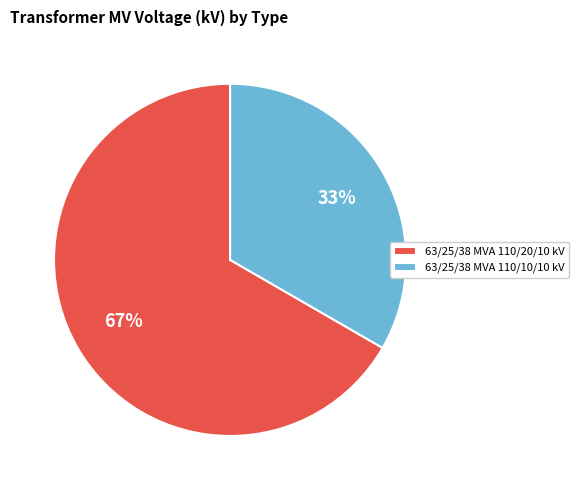

How many segments does this pie chart have?

2